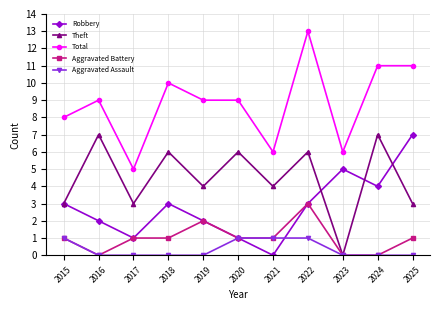

The value of Robbery at 2024 is 4. True or false?

True